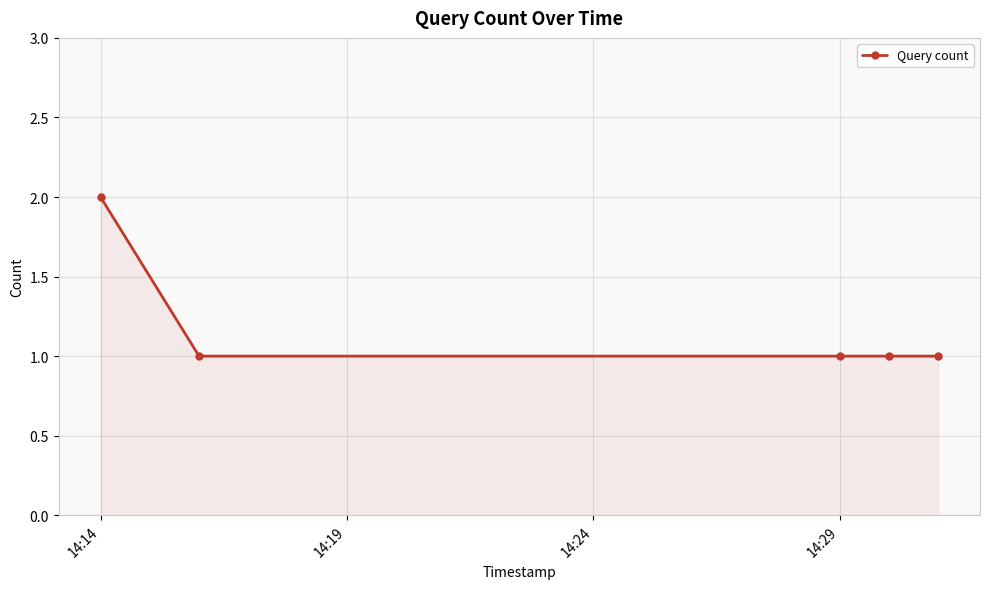

What is the difference between the maximum and minimum values?

1